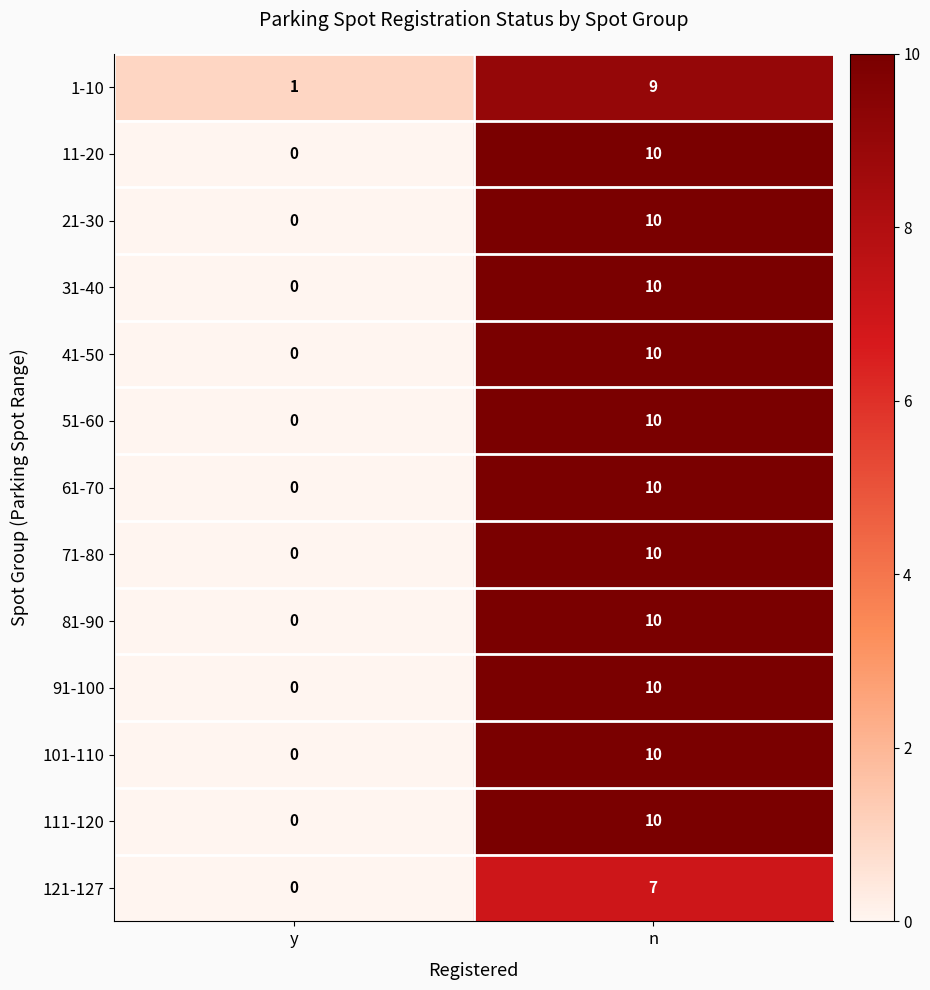

At which label does 41-50 reach its peak?

n